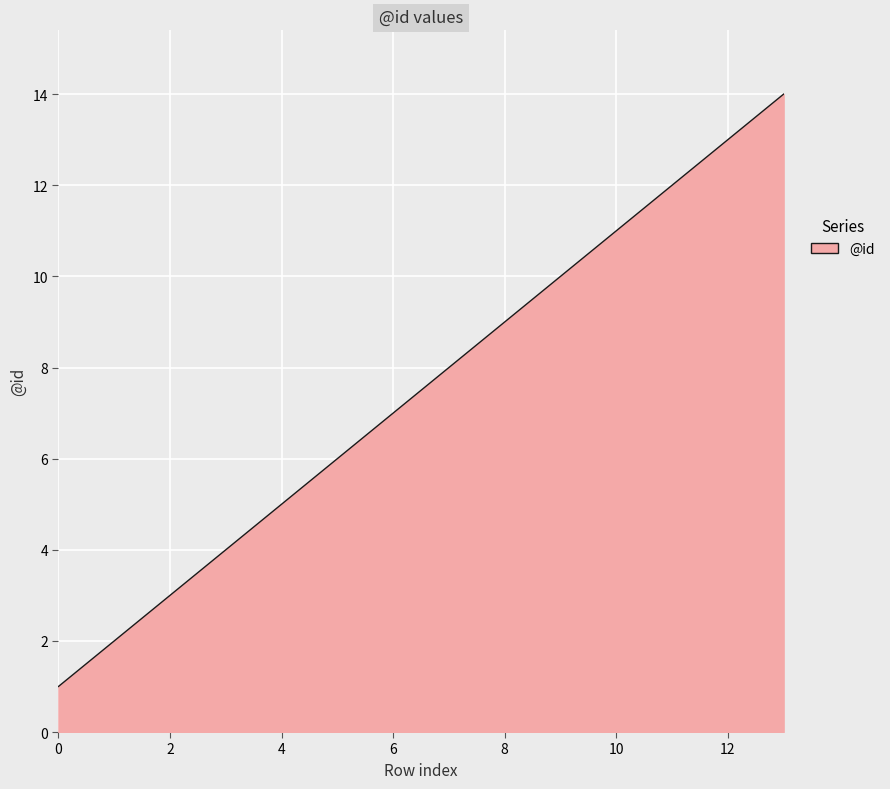

What is the greatest value displayed?

14